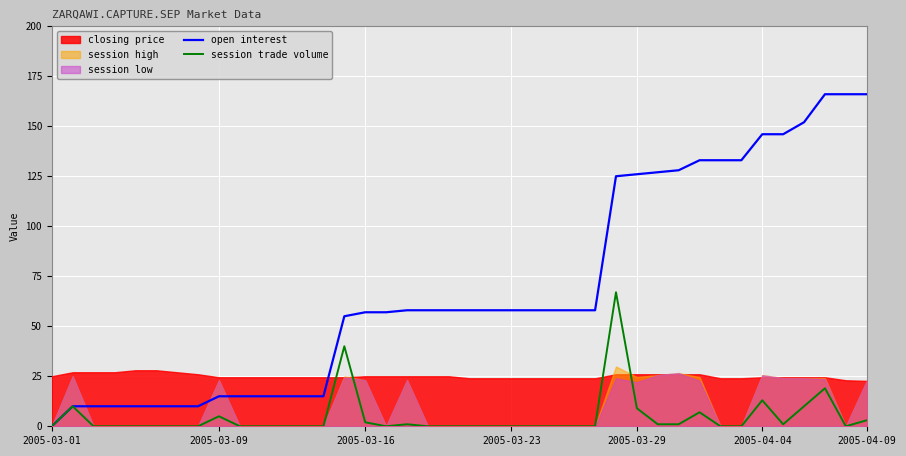

True or false: open interest and session trade volume intersect in this chart.

False